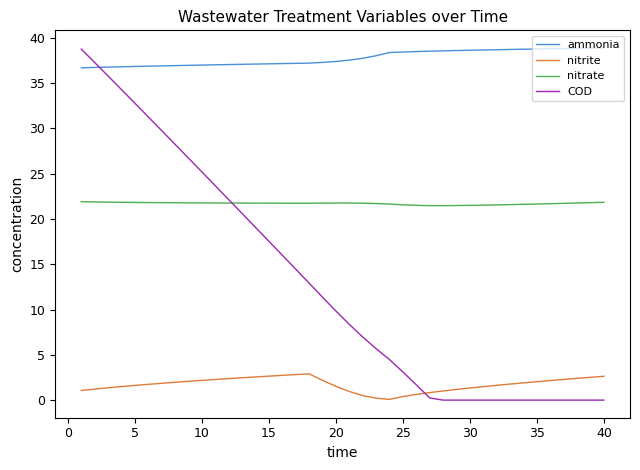

Which series has the largest total across all categories?

ammonia